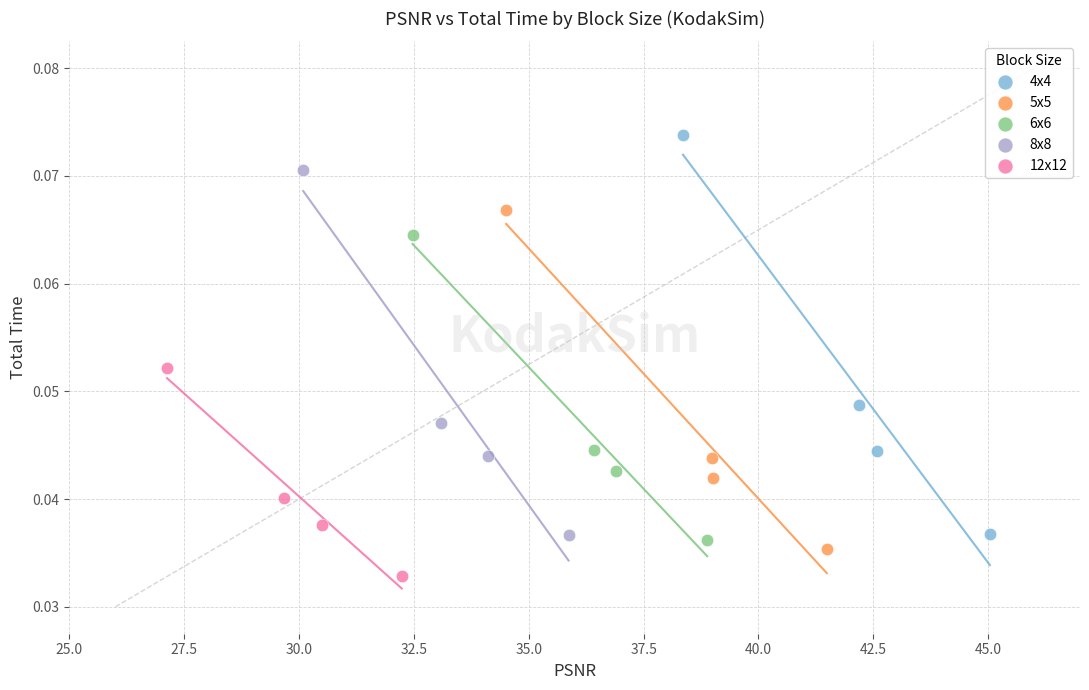

Which series has the largest Y range (max minus min)?

4x4